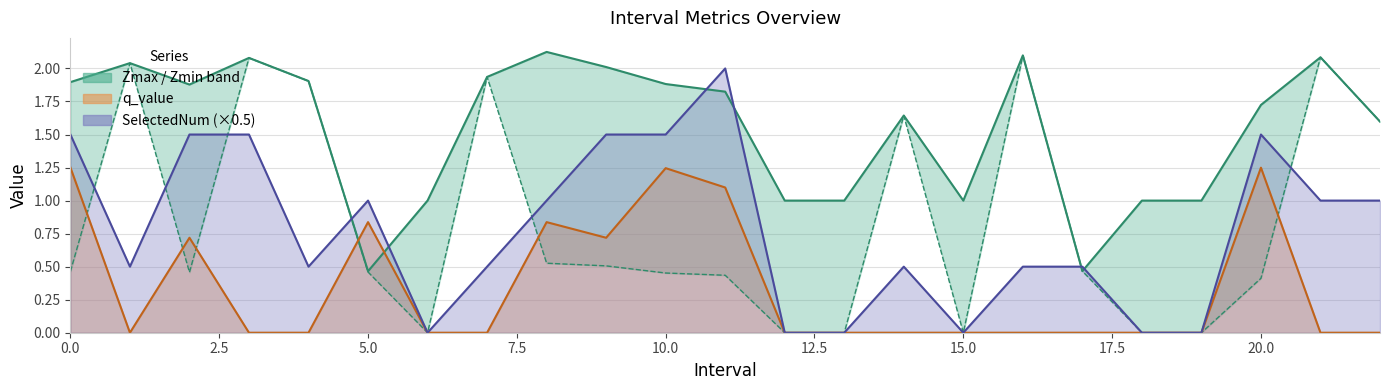

What is the sum of all values?

35.7